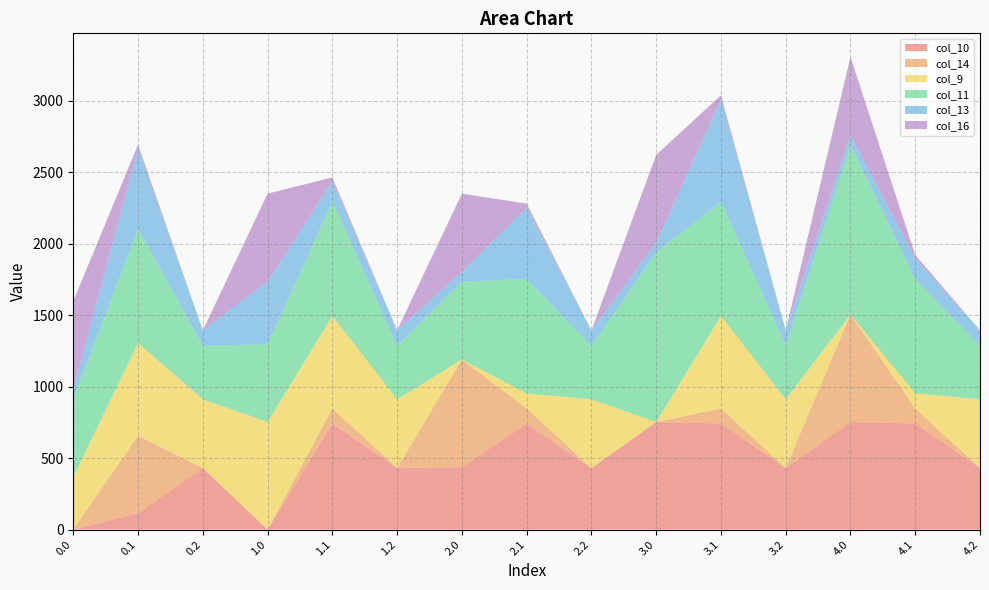

Reading left to right, what are all the values shown in this chart?

col_10: 0.0=0.0	0.1=114.0	0.2=430.5	1.0=0.0	1.1=742.1	1.2=430.5	2.0=437.1	2.1=742.1	2.2=430.5	3.0=752.0	3.1=742.1	3.2=430.5	4.0=752.0	4.1=742.1	4.2=430.5
col_14: 0.0=0.3	0.1=544.1	0.2=0.0	1.0=0.3	1.1=105.5	1.2=0.0	2.0=752.3	2.1=105.5	2.2=0.0	3.0=0.3	3.1=105.5	3.2=0.0	4.0=752.3	4.1=105.5	4.2=0.0
col_9: 0.0=369.5	0.1=646.9	0.2=480.7	1.0=752.0	1.1=646.9	1.2=480.7	2.0=0.0	2.1=104.8	2.2=480.7	3.0=0.0	3.1=646.9	3.2=480.7	4.0=0.0	4.1=104.8	4.2=480.7
col_11: 0.0=544.3	0.1=800.2	0.2=374.4	1.0=544.3	1.1=800.2	1.2=374.4	2.0=544.3	2.1=800.2	2.2=374.4	3.0=1185.2	3.1=800.2	3.2=374.4	4.0=1185.2	4.1=800.2	4.2=374.4
col_13: 0.0=70.2	0.1=560.3	0.2=107.8	1.0=439.7	1.1=141.2	1.2=107.8	2.0=70.2	2.1=500.3	2.2=107.8	3.0=70.2	3.1=715.3	3.2=107.8	4.0=70.2	4.1=141.2	4.2=107.8
col_16: 0.0=613.0	0.1=26.8	0.2=0.0	1.0=613.0	1.1=26.8	1.2=0.0	2.0=545.4	2.1=26.8	2.2=0.0	3.0=613.0	3.1=26.8	3.2=0.0	4.0=545.4	4.1=26.8	4.2=0.0